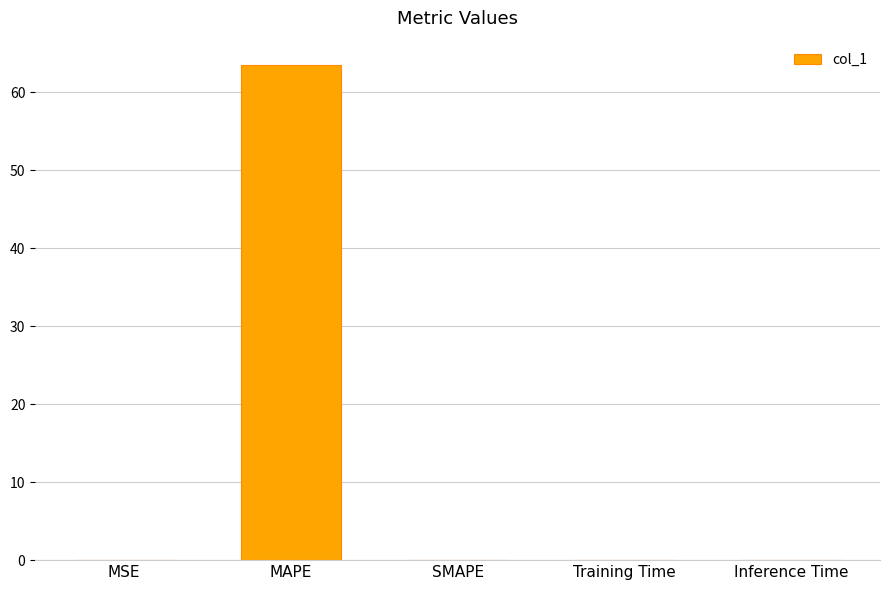

Read the value at MAPE.

63.5